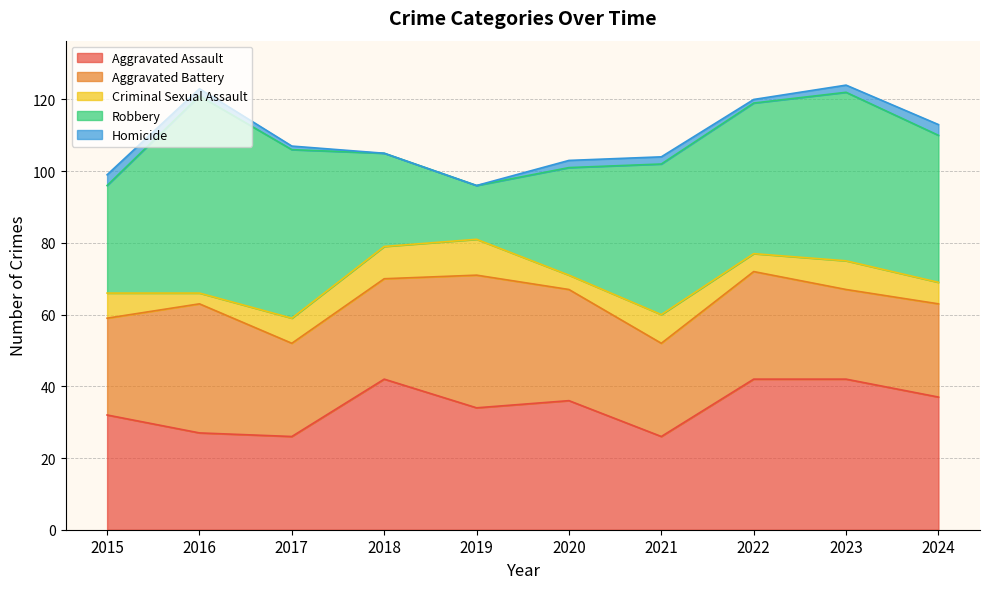

At which label is Aggravated Assault closest to 34?

2019